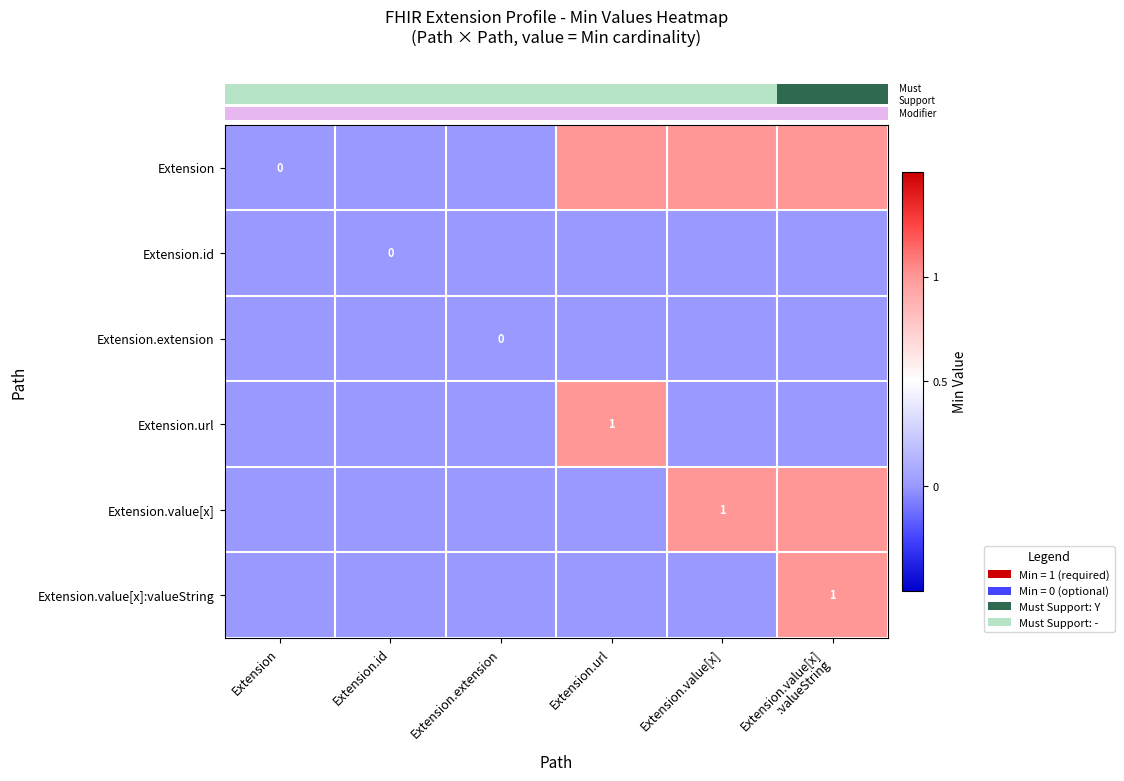

At how many categories does at least one series exceed 0?

3